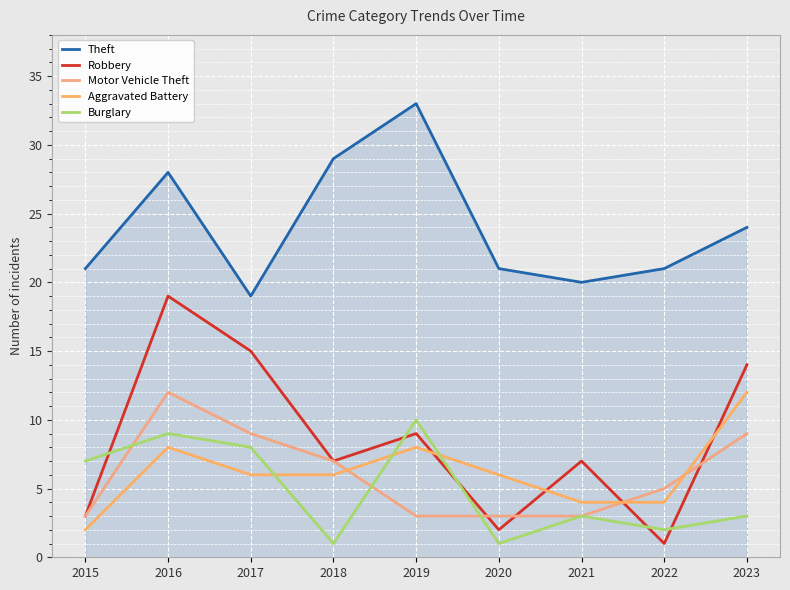

At how many categories does at least one series exceed 30?

1